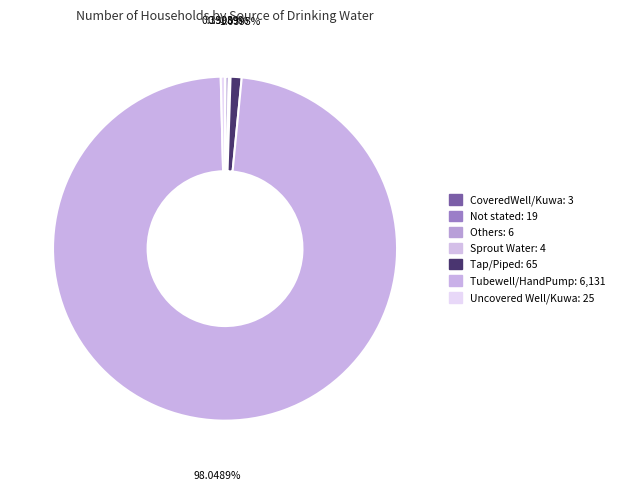

Which slice is the smallest?

CoveredWell/Kuwa